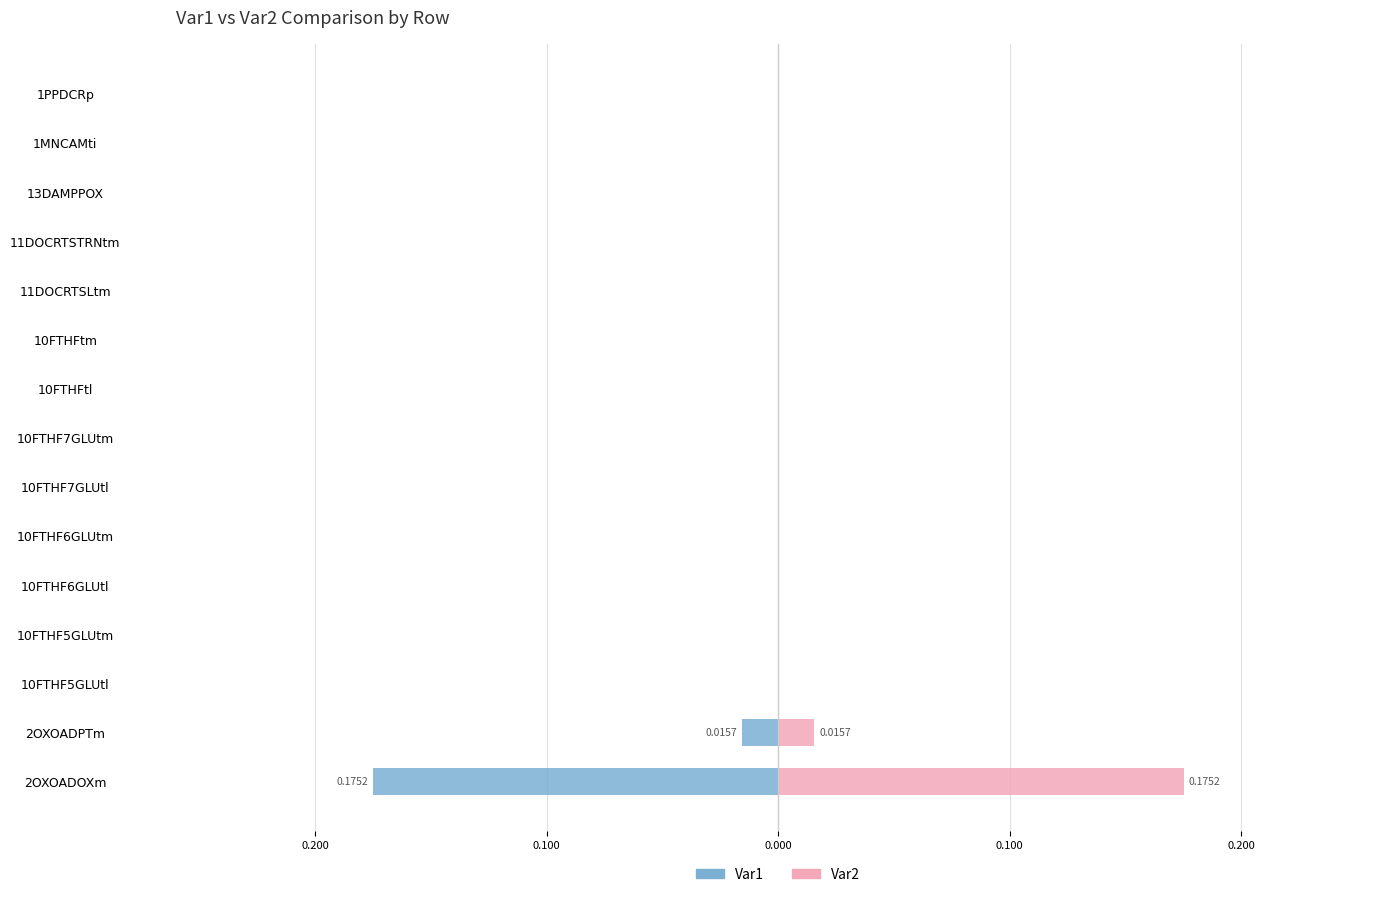

At how many categories does at least one series exceed 0?

2